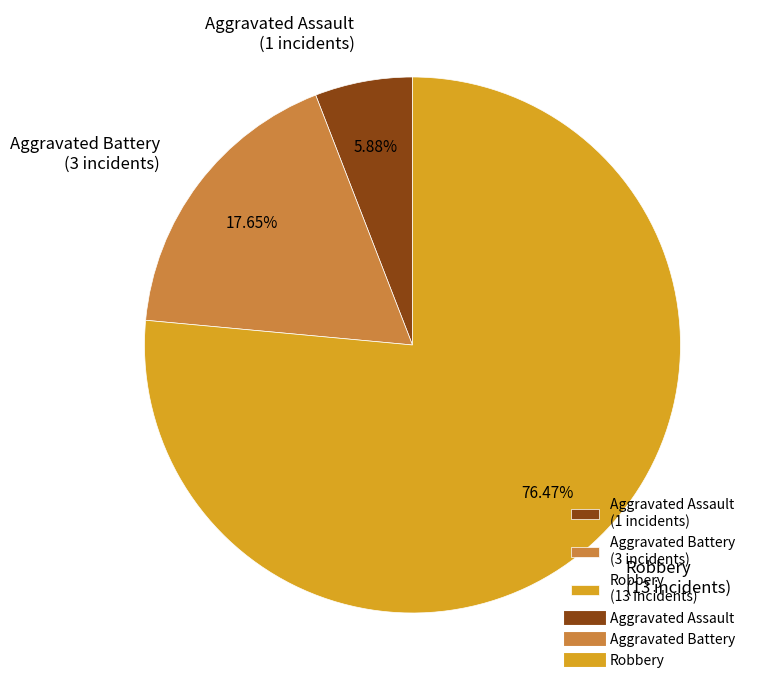

What portion of the pie excludes Robbery?

23.5%